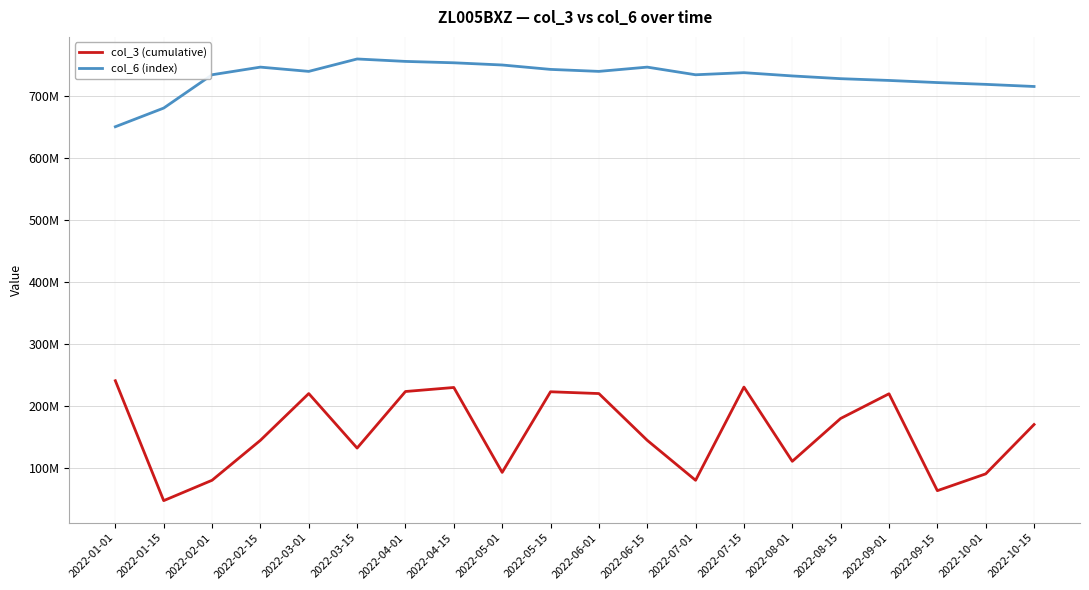

Is this an area chart (filled region under the line)?

No